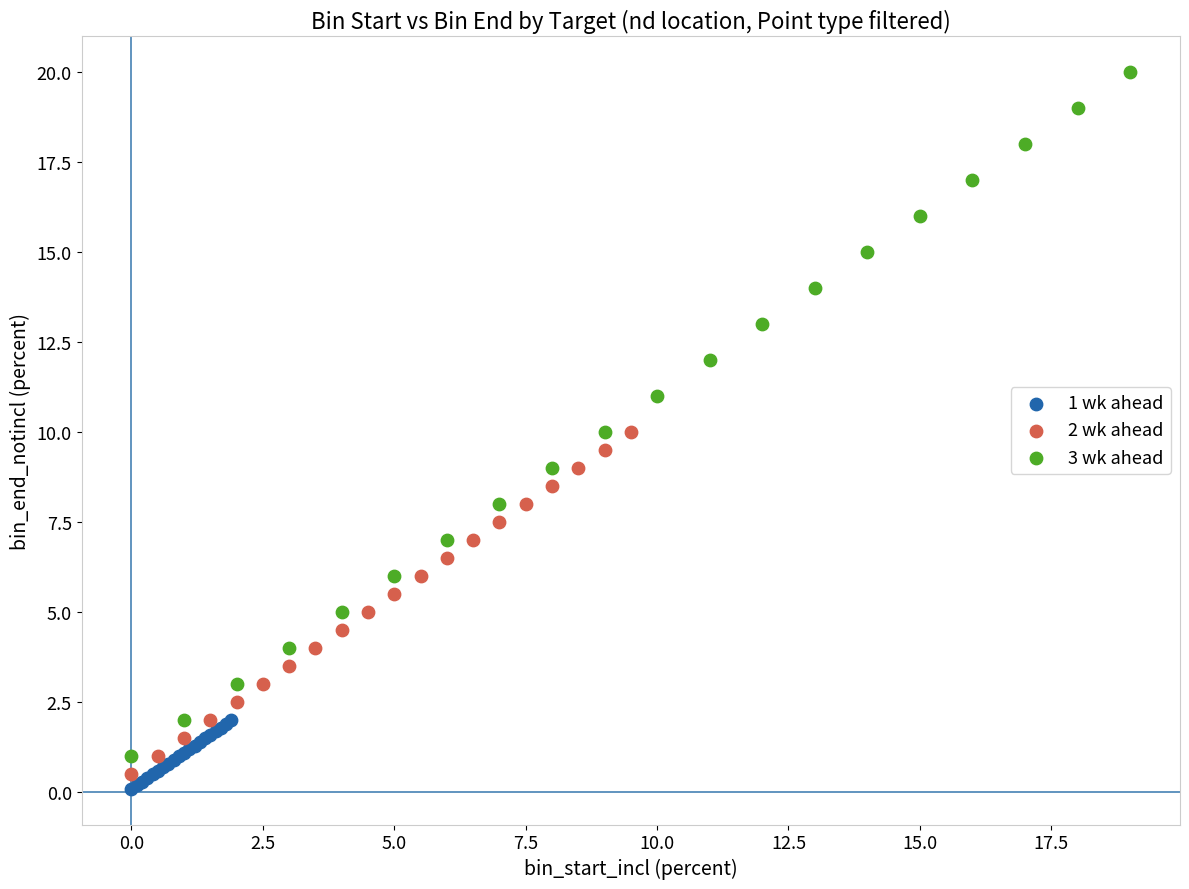

Which series reaches the maximum Y coordinate?

3 wk ahead